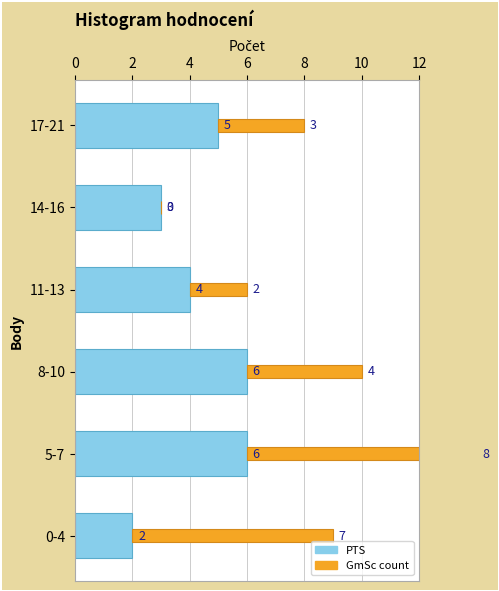

What is the spread (max minus min) of values at 17-21?

2